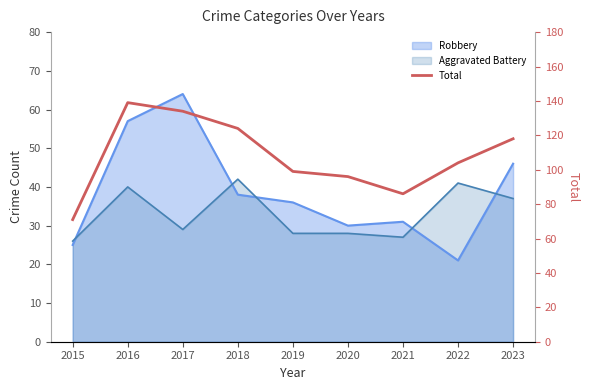

At which label is the value closest to 105?

2022